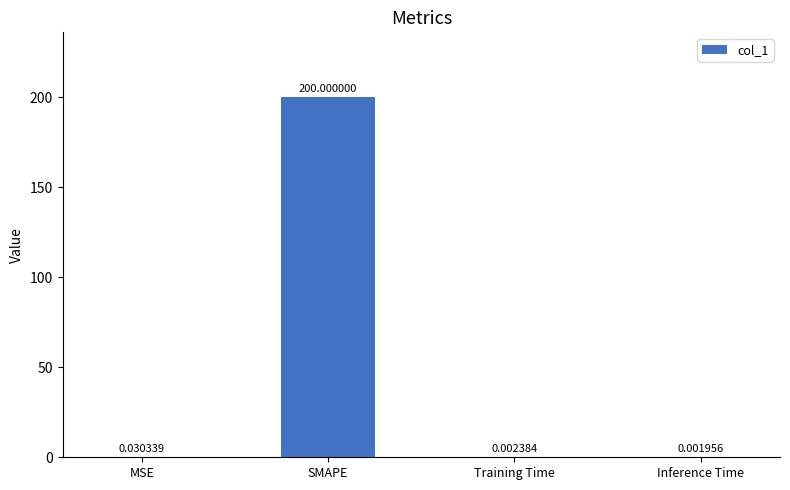

At which label is the value closest to 100?

MSE